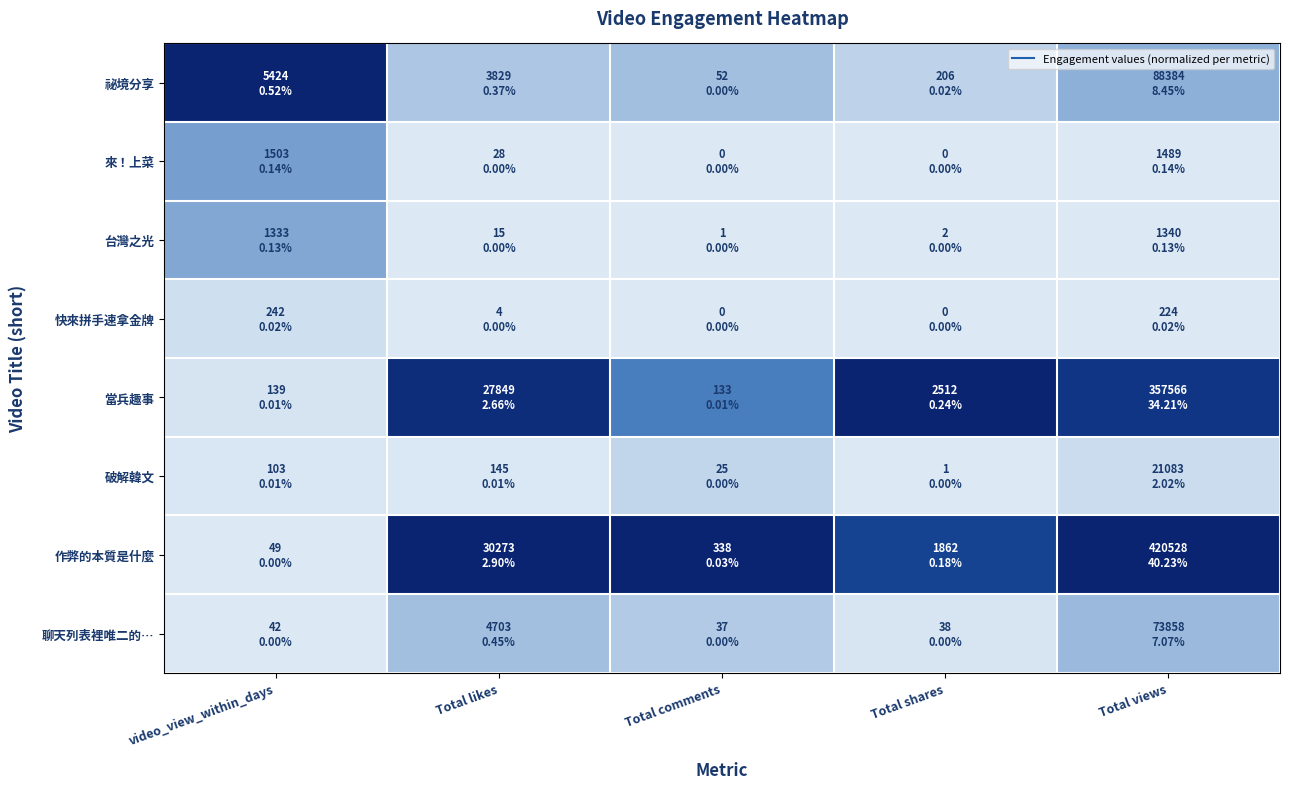

Reading left to right, list all the values displayed in this chart.

祕境分享: video_view_within_days=1.0	Total likes=0.1	Total comments=0.2	Total shares=0.1	Total views=0.2
來！上菜: video_view_within_days=0.3	Total likes=0.0	Total comments=0.0	Total shares=0.0	Total views=0.0
台灣之光: video_view_within_days=0.2	Total likes=0.0	Total comments=0.0	Total shares=0.0	Total views=0.0
快來拼手速拿金牌: video_view_within_days=0.0	Total likes=0.0	Total comments=0.0	Total shares=0.0	Total views=0.0
當兵趣事: video_view_within_days=0.0	Total likes=0.9	Total comments=0.4	Total shares=1.0	Total views=0.9
破解韓文: video_view_within_days=0.0	Total likes=0.0	Total comments=0.1	Total shares=0.0	Total views=0.0
作弊的本質是什麼: video_view_within_days=0.0	Total likes=1.0	Total comments=1.0	Total shares=0.7	Total views=1.0
聊天列表裡唯二的…: video_view_within_days=0.0	Total likes=0.2	Total comments=0.1	Total shares=0.0	Total views=0.2